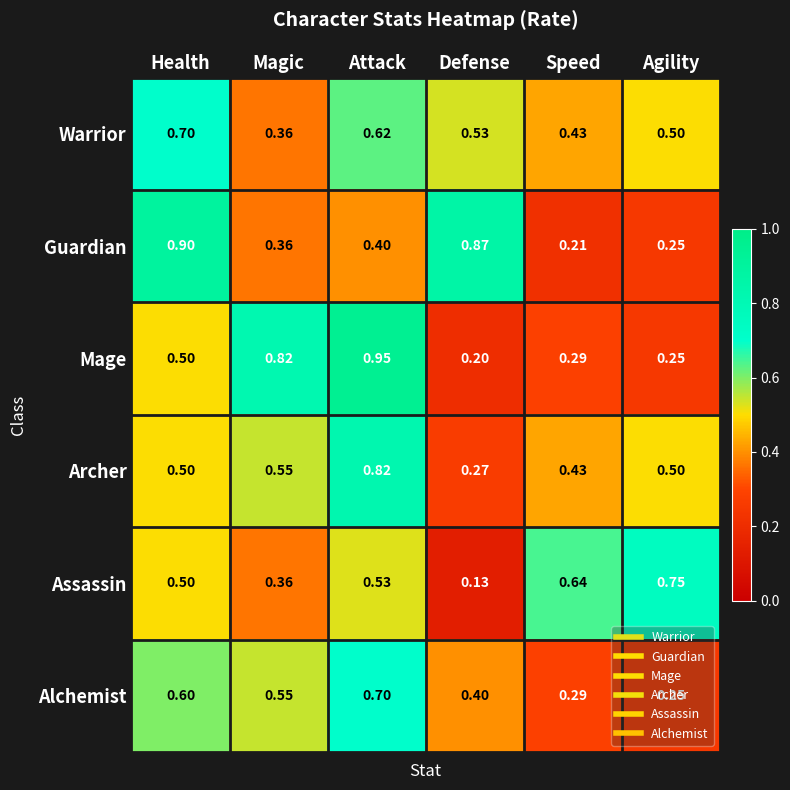

Which label corresponds to the largest value in the chart?

Attack